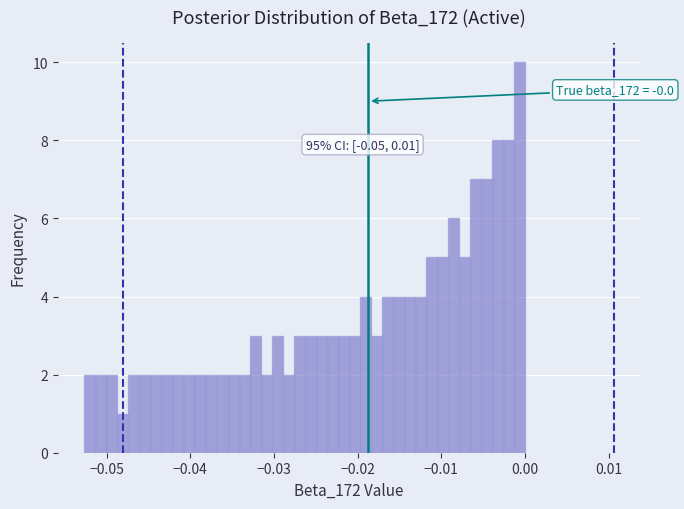

Around what value on the x-axis is the tallest bar? Give the approximate position of its centre, as read against the axis.

-0.001